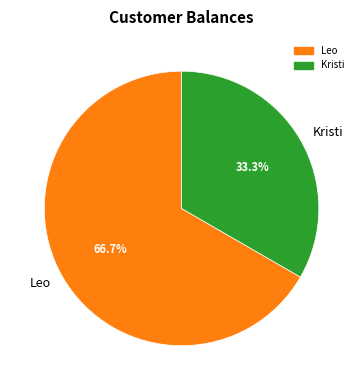

Approximately how many times larger is the value at Kristi compared to Leo?

0.5